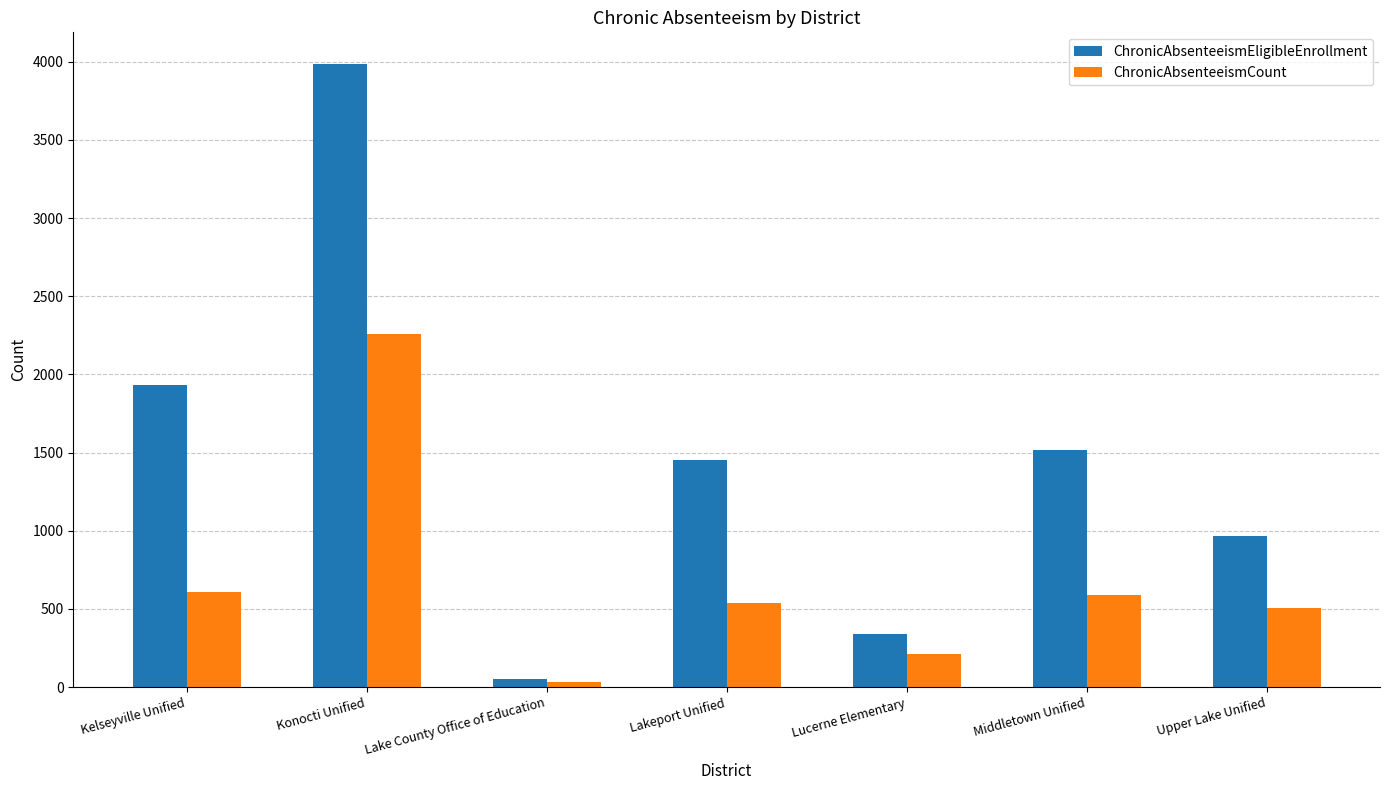

At which label is ChronicAbsenteeismEligibleEnrollment closest to 2019?

Kelseyville Unified